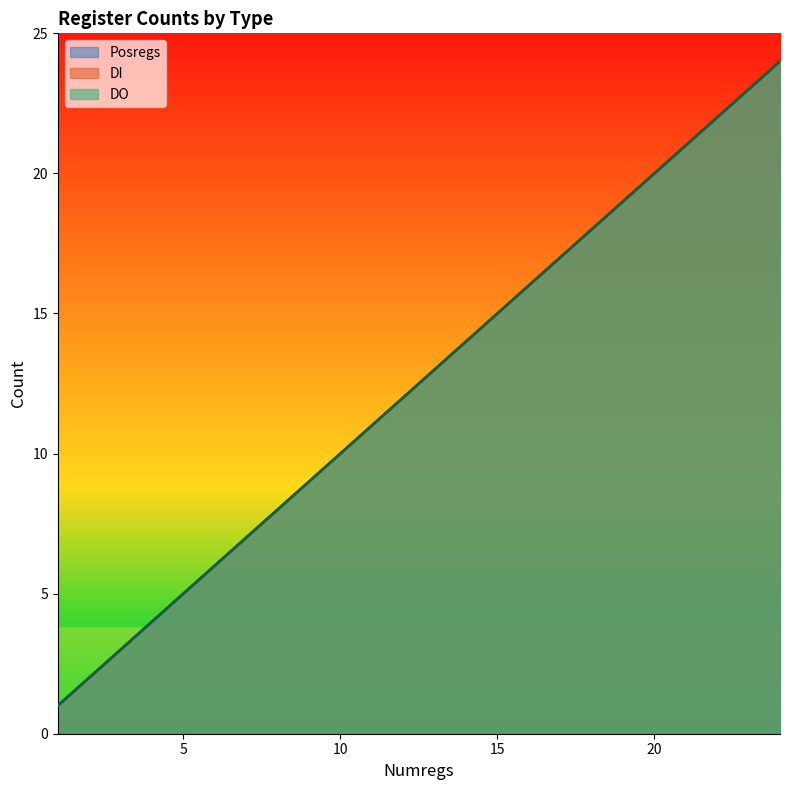

What are all the series names shown in the legend?

Posregs, DI, DO